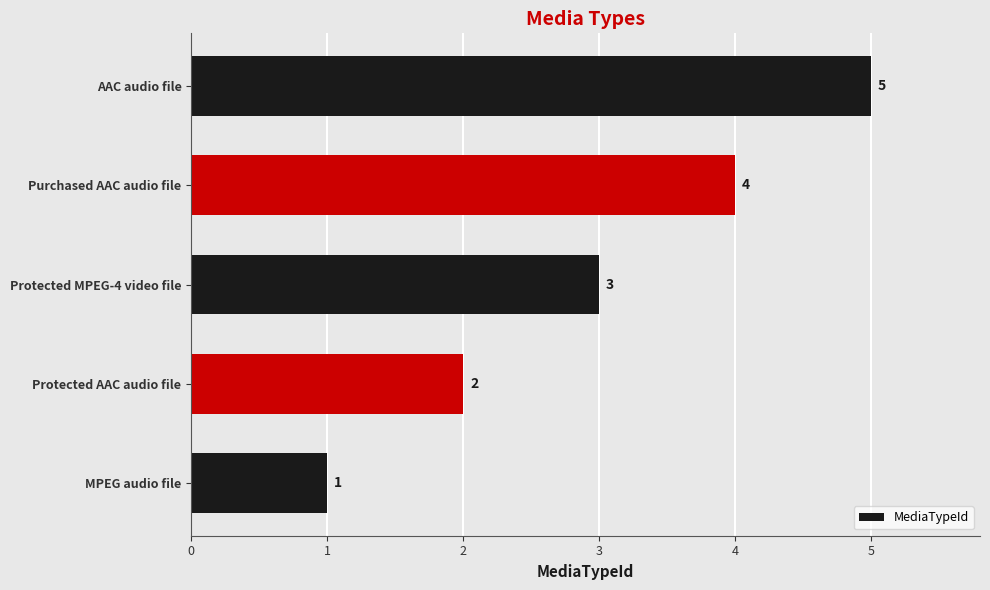

How many data points does each series have?

5